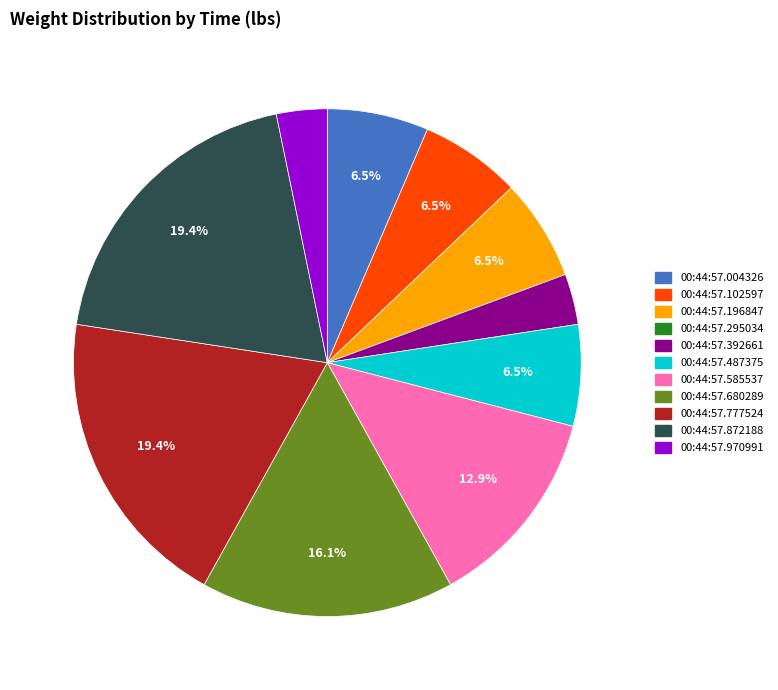

Is there a majority slice in this chart?

No